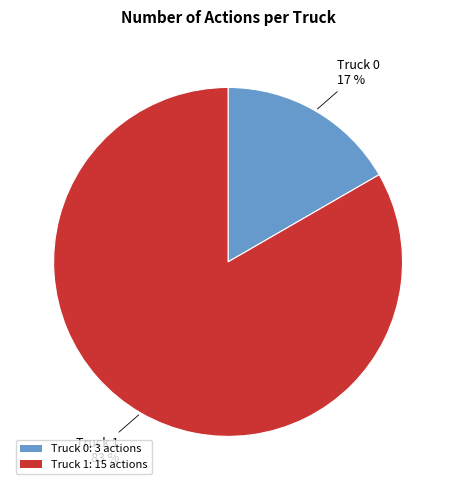

Is the sum of Truck 1: 15 actions and Truck 0: 3 actions greater than half?

Yes